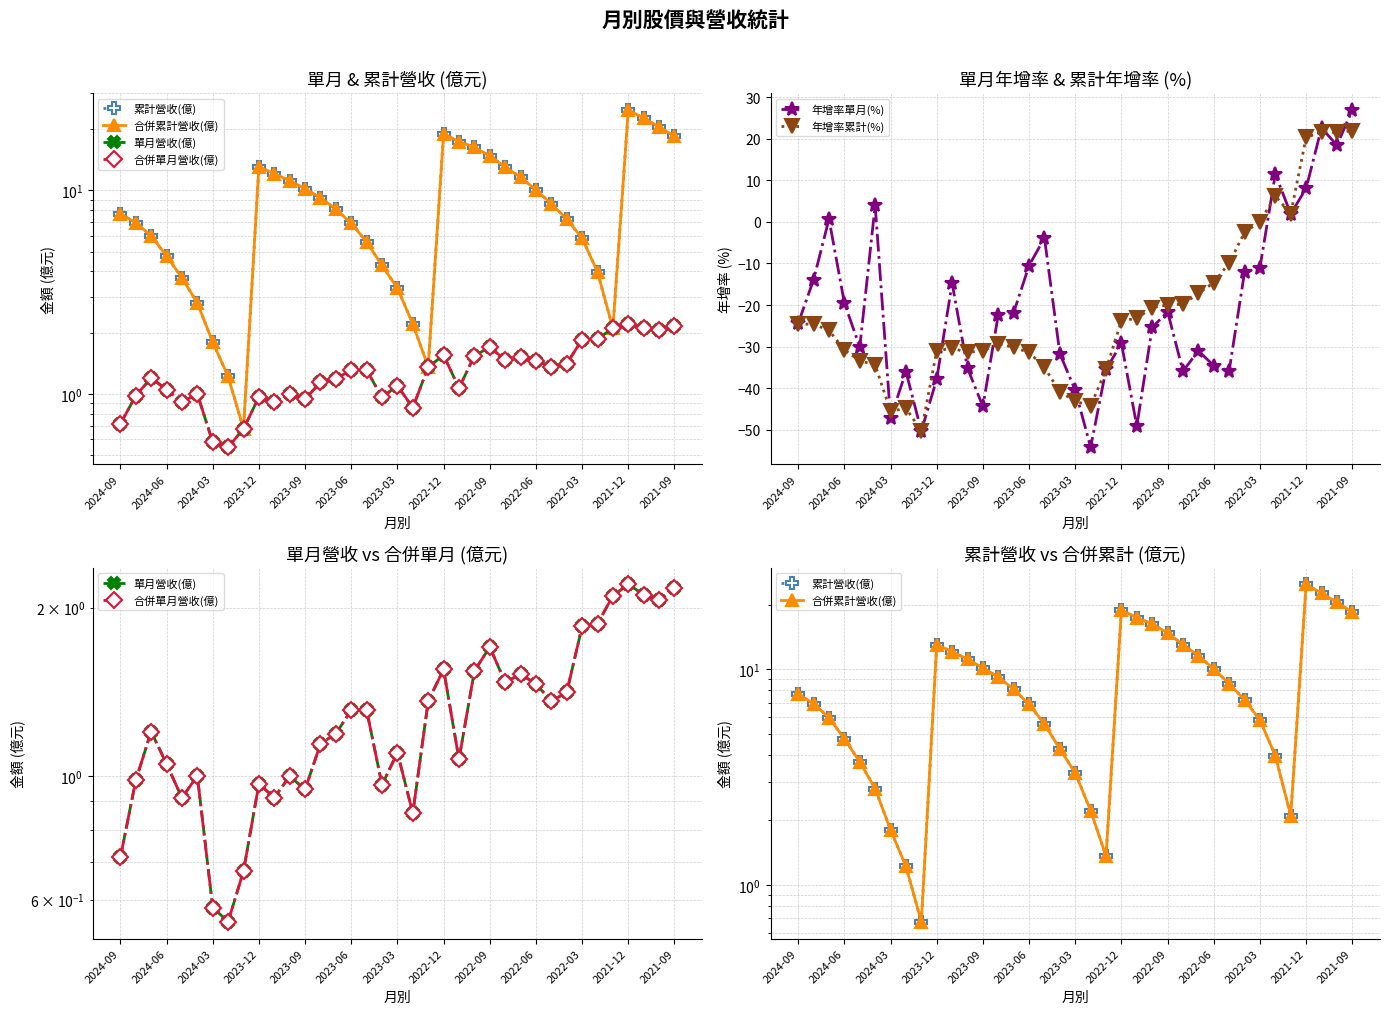

What is the highest value of the 年增率累計(%) series?

21.9